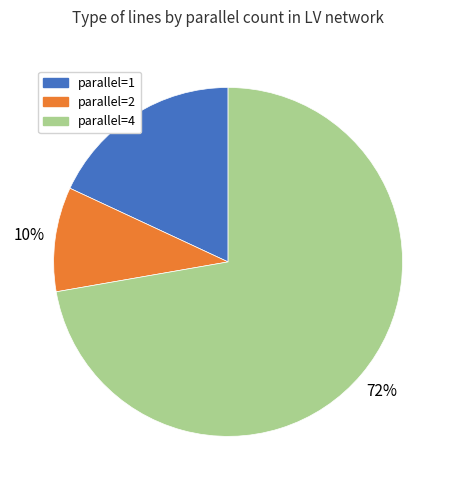

To the nearest percent, what is the combined percentage of parallel=2 and parallel=4?

82%